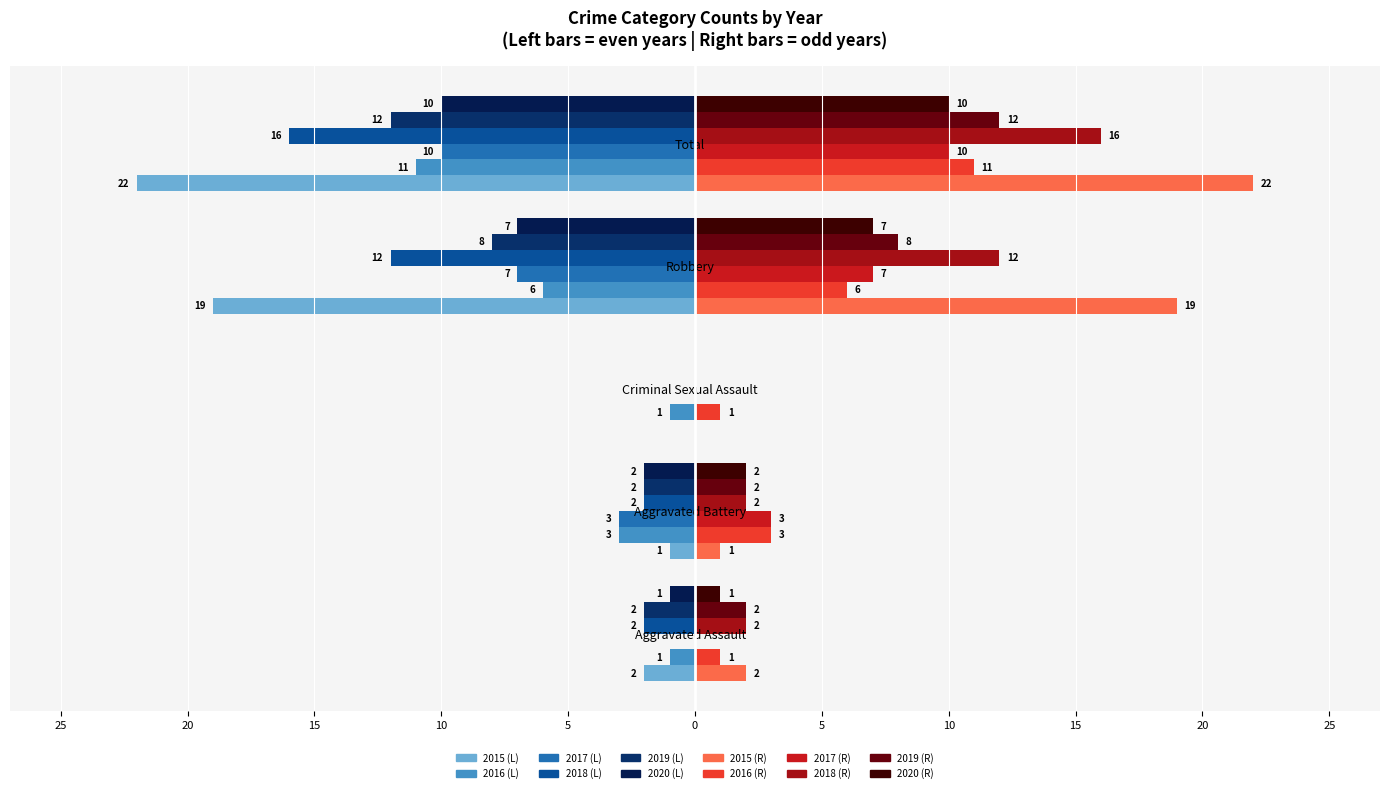

Reading right to left, extract all data points from this chart.

2015: Total=-22	Robbery=-19	Criminal Sexual Assault=0	Aggravated Battery=-1	Aggravated Assault=-2
2016: Total=-11	Robbery=-6	Criminal Sexual Assault=-1	Aggravated Battery=-3	Aggravated Assault=-1
2017: Total=-10	Robbery=-7	Criminal Sexual Assault=0	Aggravated Battery=-3	Aggravated Assault=0
2018: Total=-16	Robbery=-12	Criminal Sexual Assault=0	Aggravated Battery=-2	Aggravated Assault=-2
2019: Total=-12	Robbery=-8	Criminal Sexual Assault=0	Aggravated Battery=-2	Aggravated Assault=-2
2020: Total=-10	Robbery=-7	Criminal Sexual Assault=0	Aggravated Battery=-2	Aggravated Assault=-1